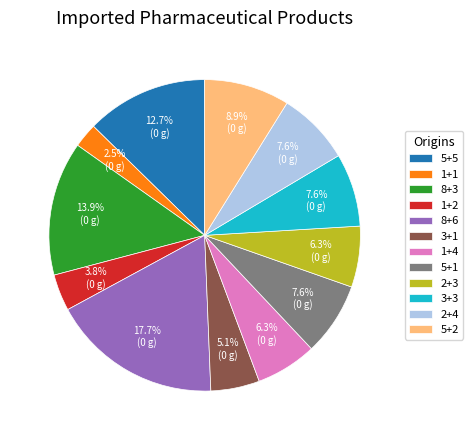

Combined, what portion of the pie is 8+3 and 3+3?

21.5%